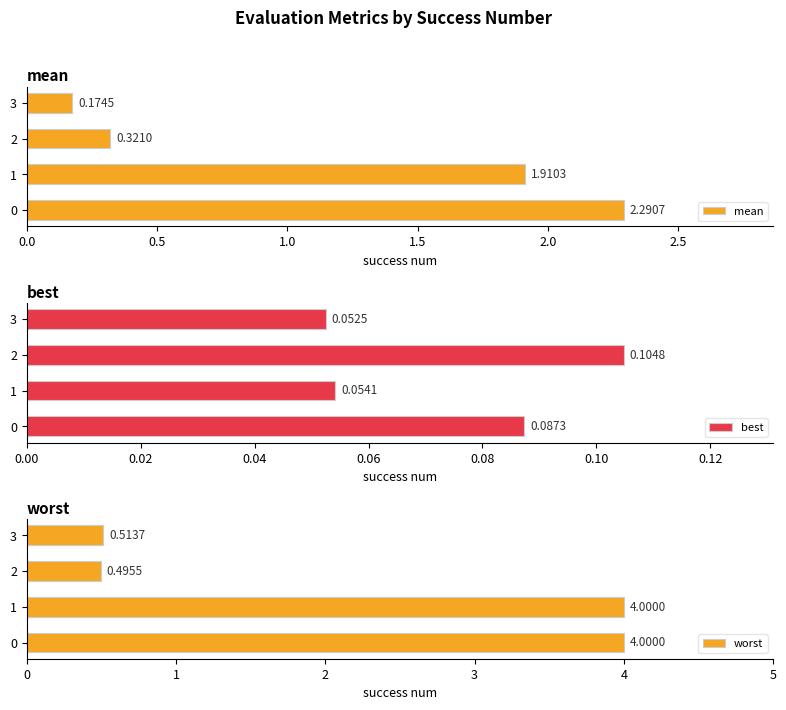

List the labels in order of mean value, largest first.

0, 1, 2, 3